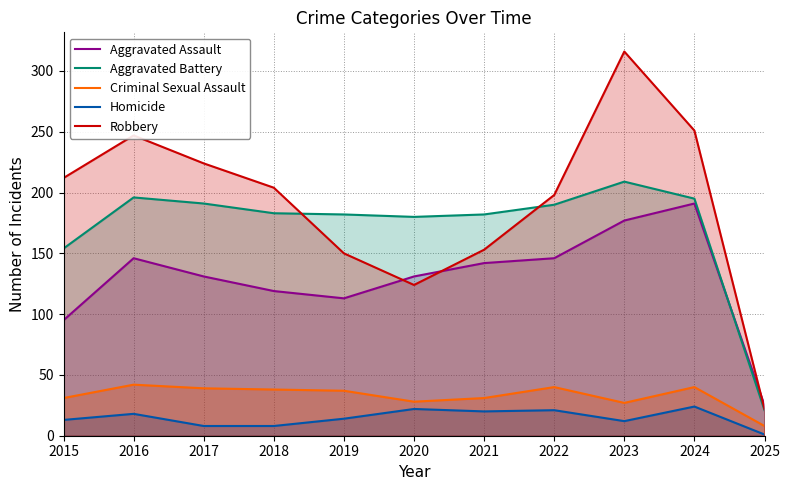

At how many categories does at least one series exceed 184?

7